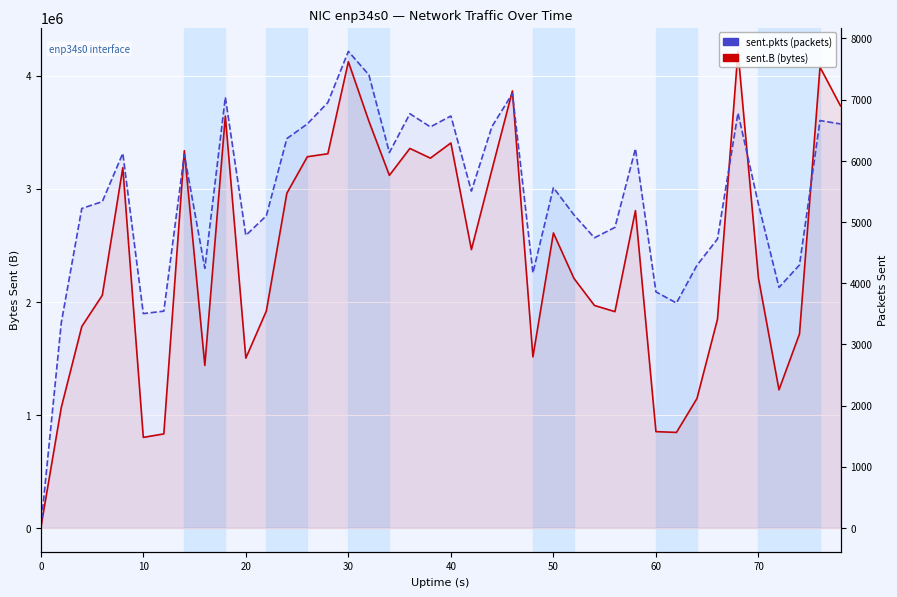

Which series has the largest total across all categories?

sent.B